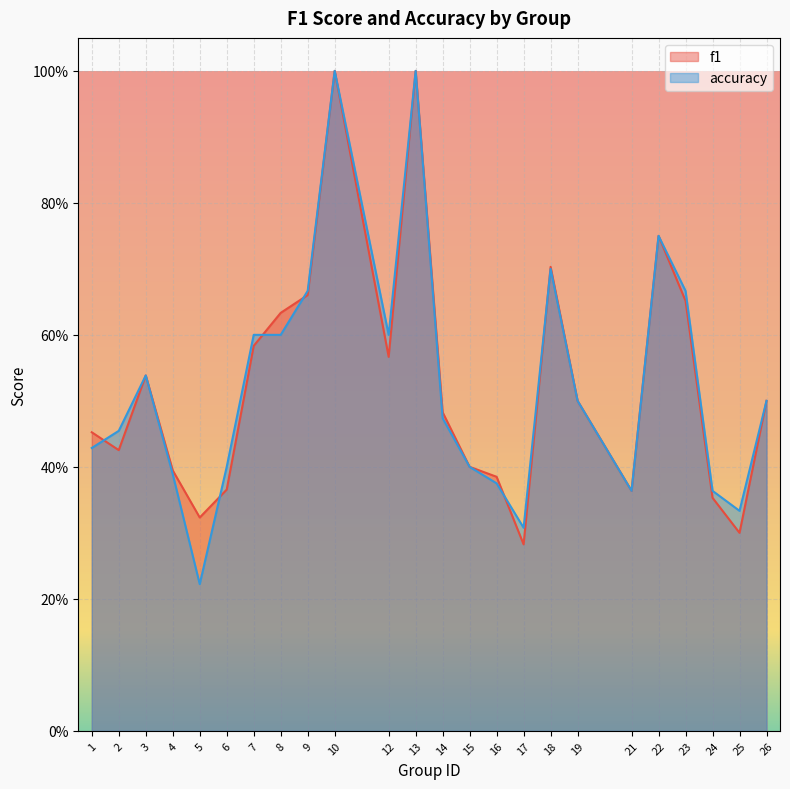

The f1 series shows 0.5 at 18. True or false?

False